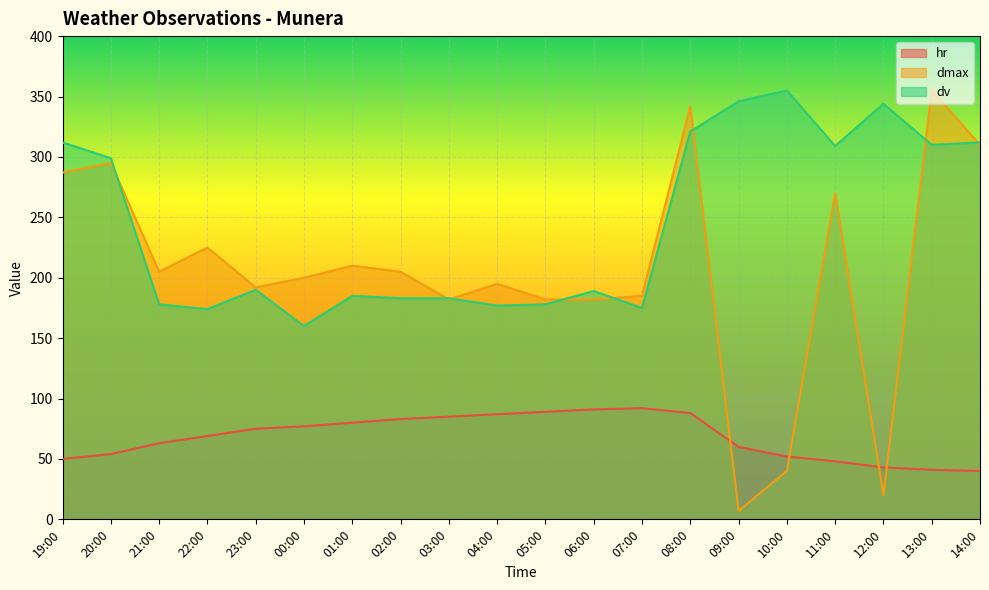

What position from the left is 07:00?

13